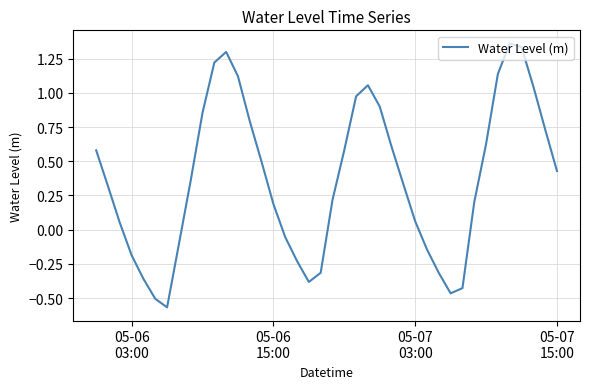

What is the difference between the maximum and minimum values?

1.9